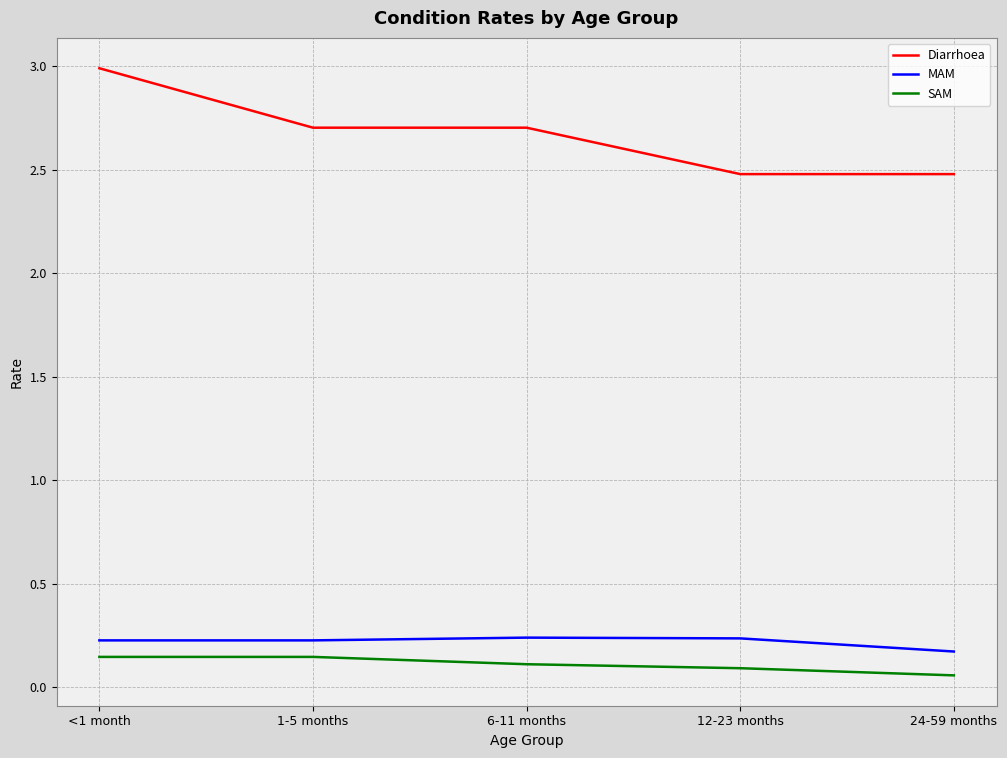

What is the difference between the Diarrhoea values at 12-23 months and <1 month?

0.5